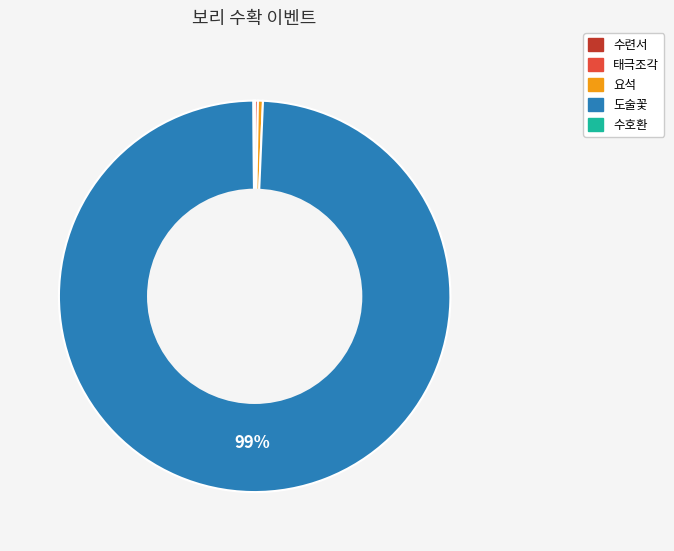

Is there any slice that represents more than half of the pie?

Yes